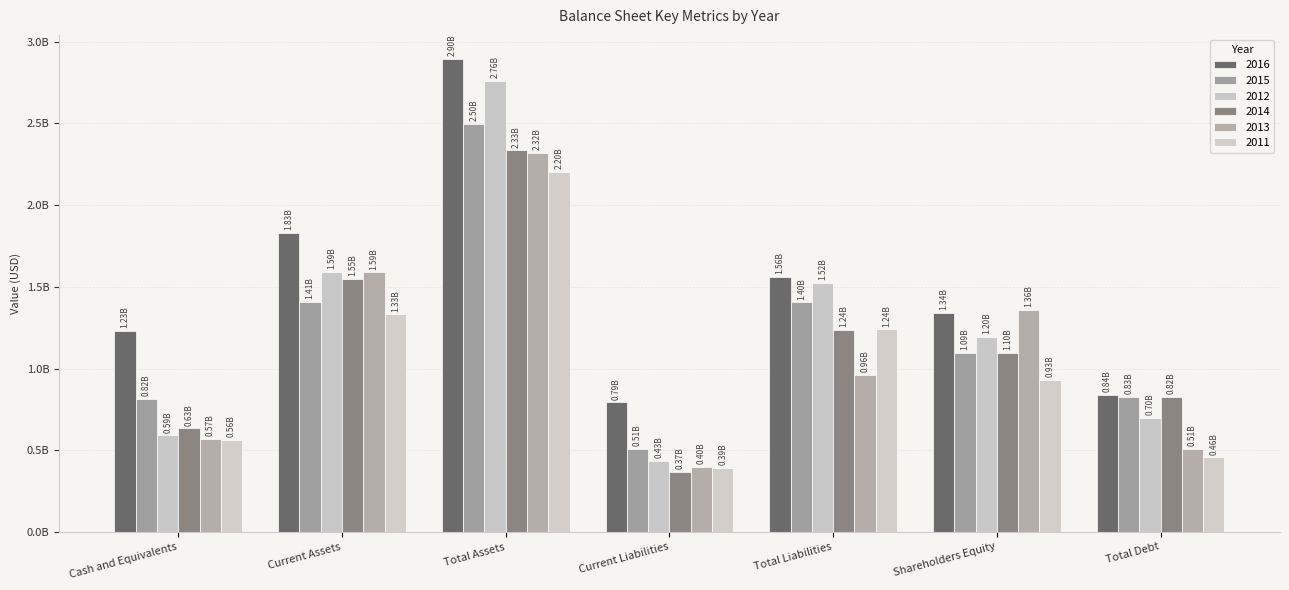

What is the label of the 4th bar from the left?

Current Liabilities